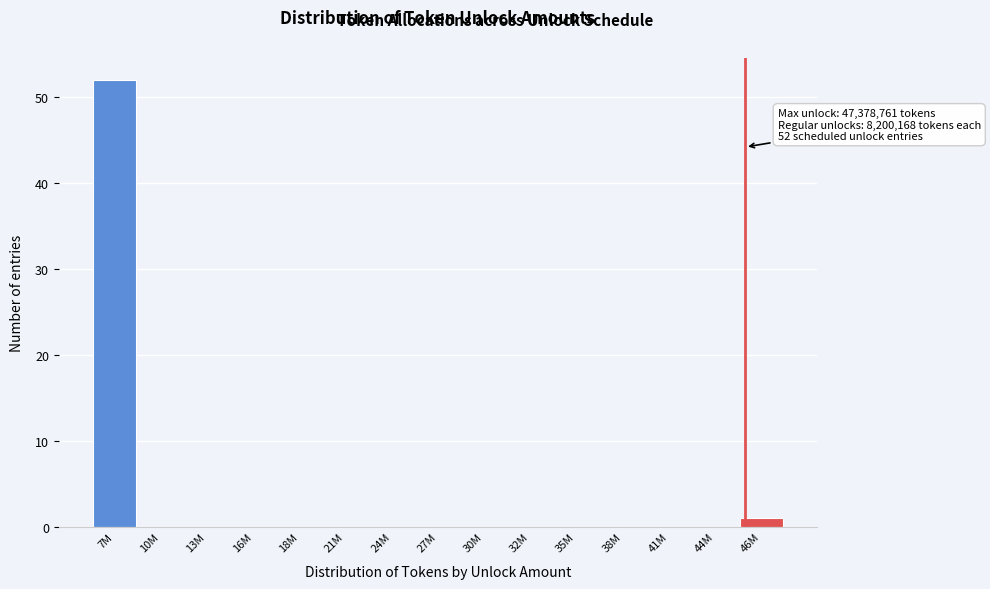

Reading left to right, transcribe all the data shown in this chart.

7M=52	10M=0	13M=0	16M=0	18M=0	21M=0	24M=0	27M=0	30M=0	32M=0	35M=0	38M=0	41M=0	44M=0	46M=1